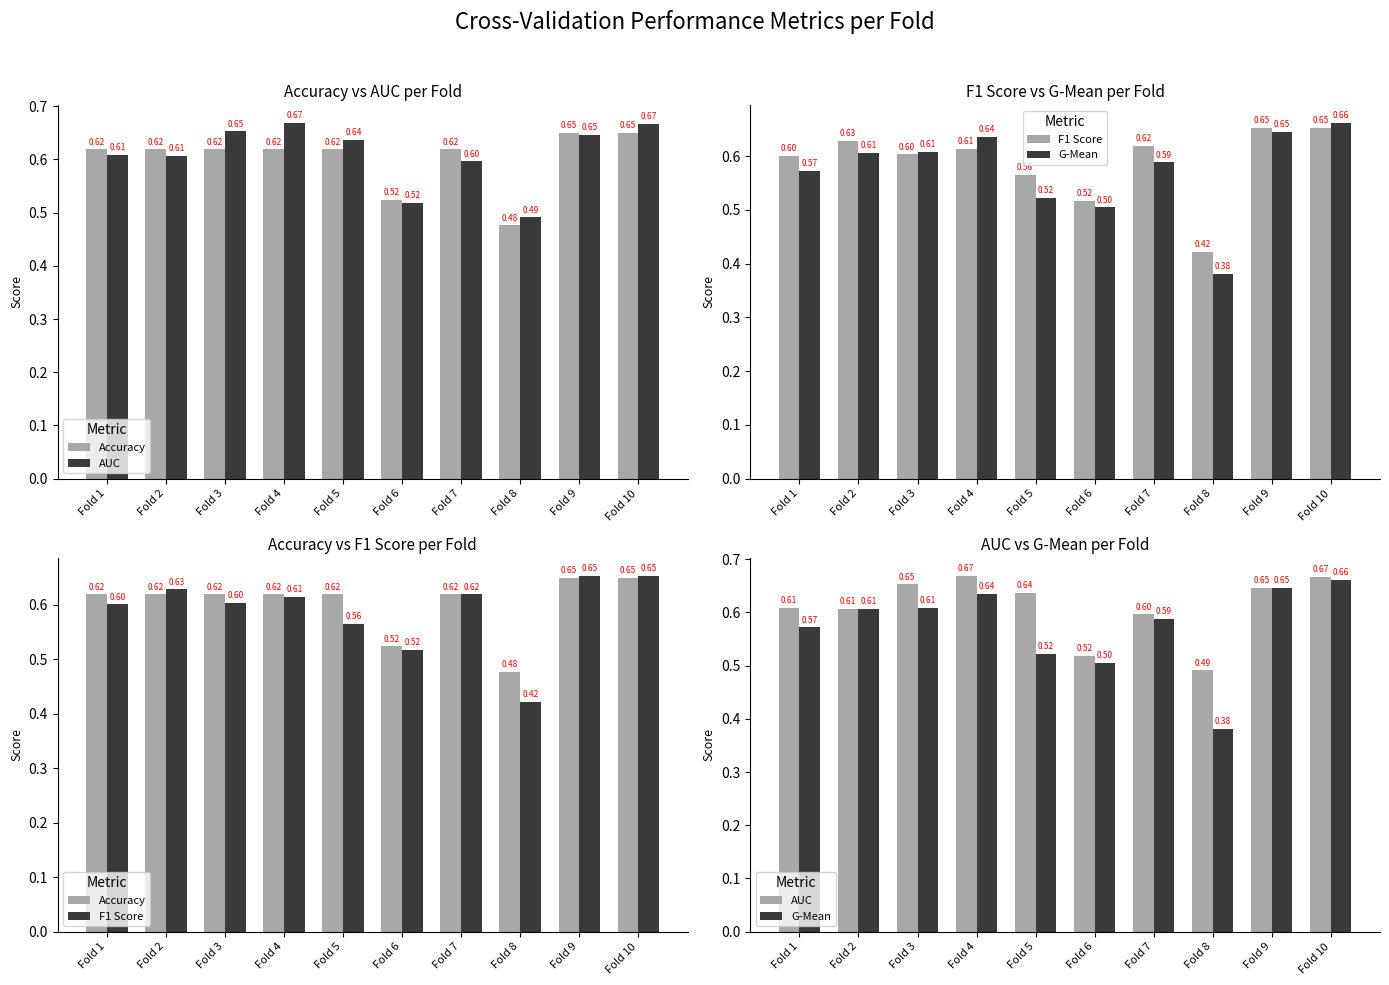

The value of G-Mean at Fold 1 is 0.6. True or false?

True